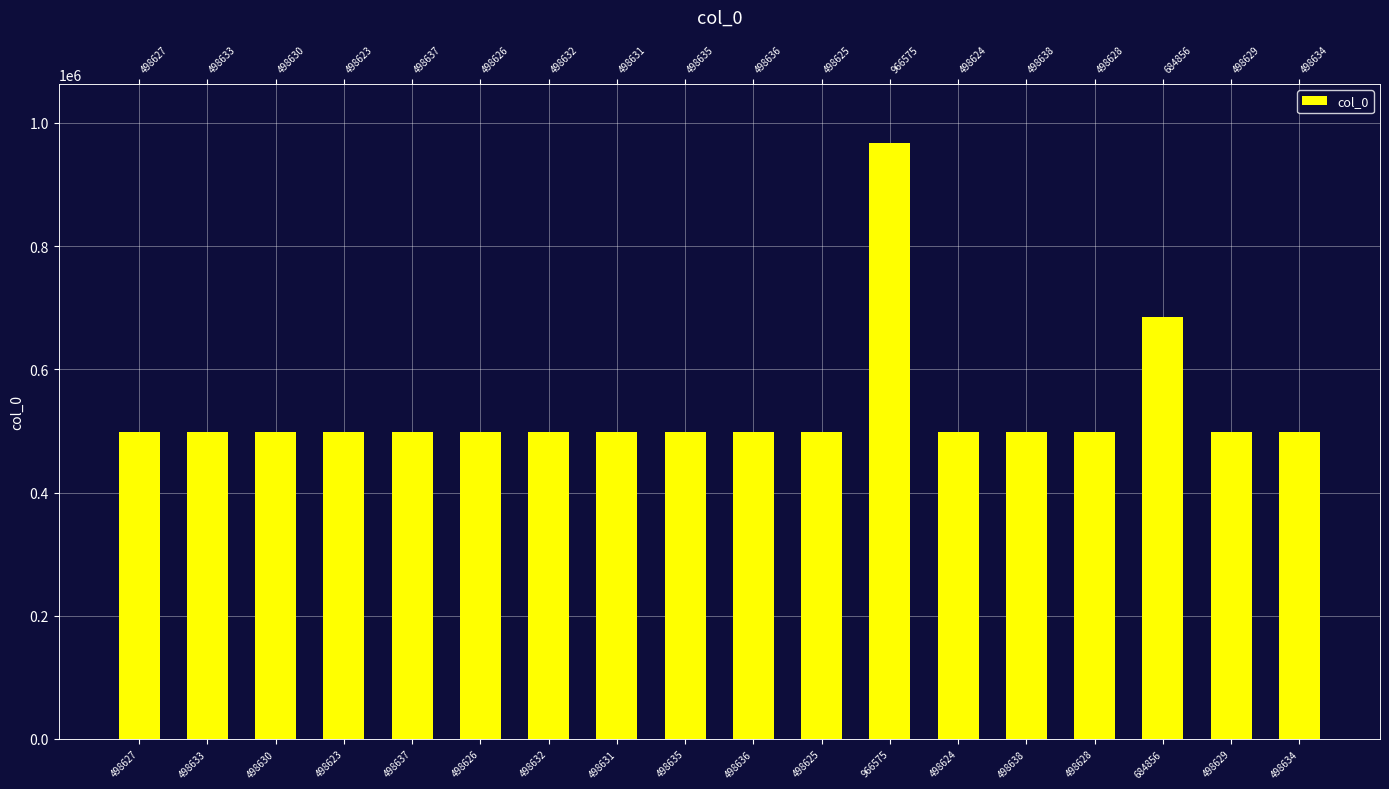

At which category does the chart reach its minimum across all series?

498623